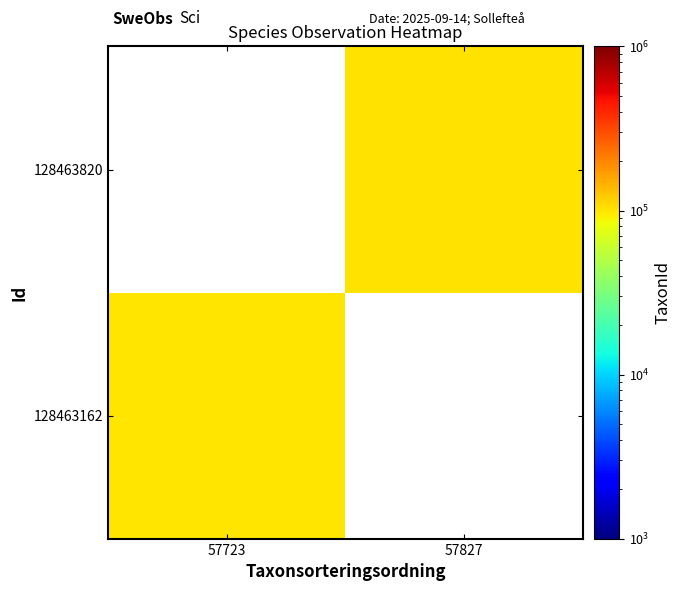

Count the number of categories in the chart.

2